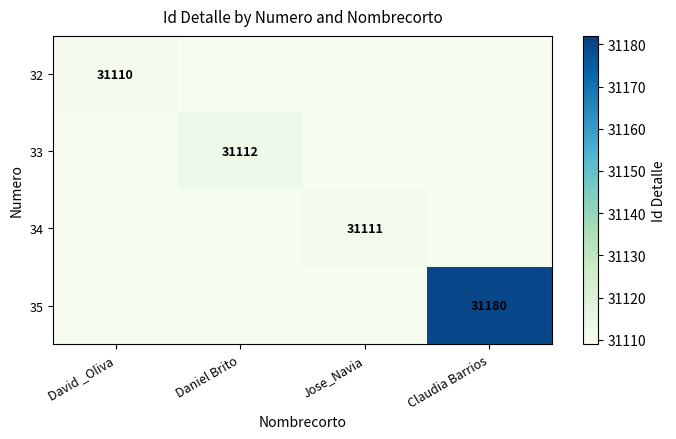

The value of 35 at Claudia Barrios is 31180. True or false?

True